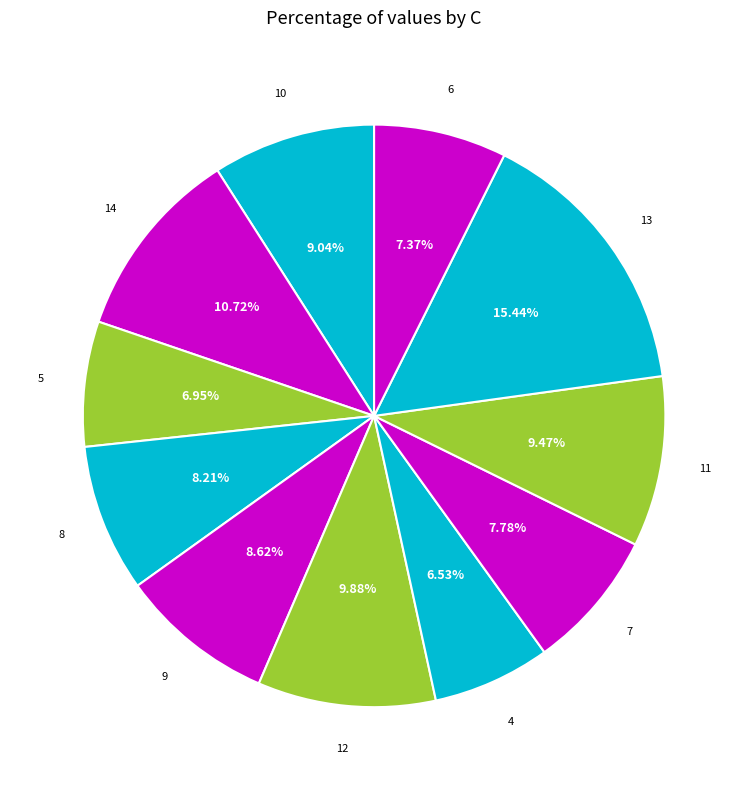

Count the number of slices in the pie.

11